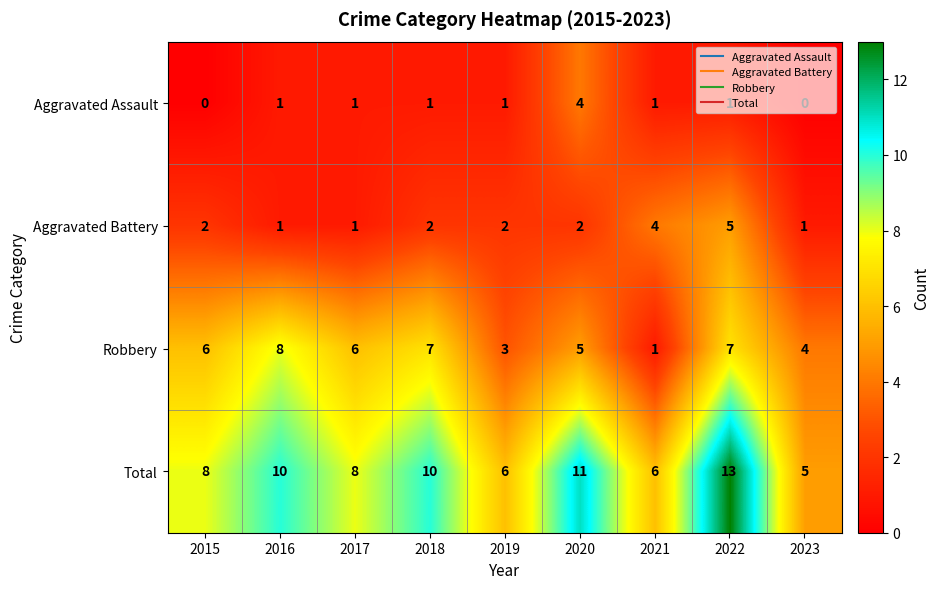

Which series has the largest range (max minus min)?

Total